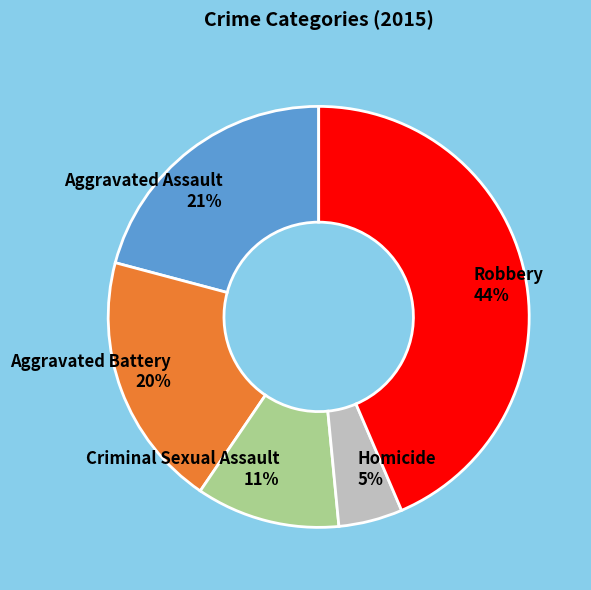

What percentage is the Criminal Sexual Assault slice, to the nearest percent?

11%